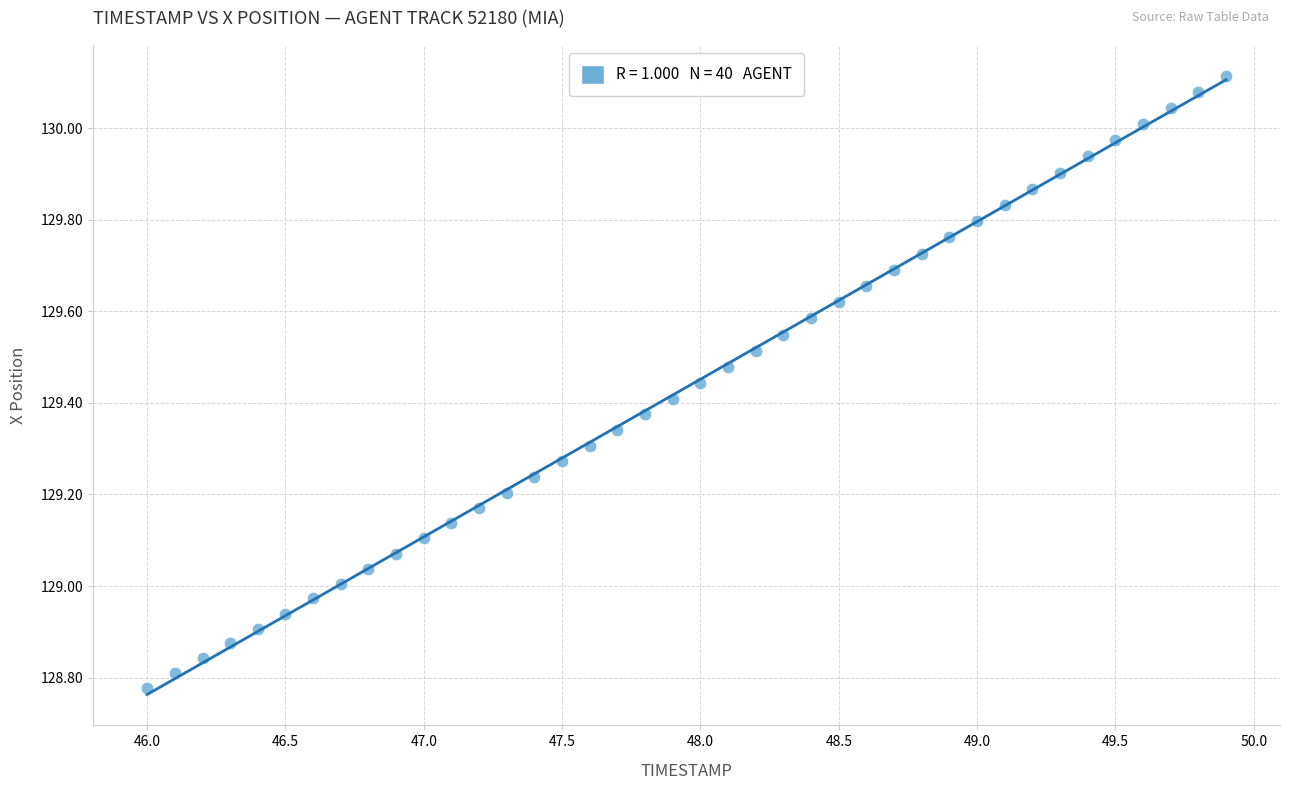

What is the range of X values (max minus min)?

3.9